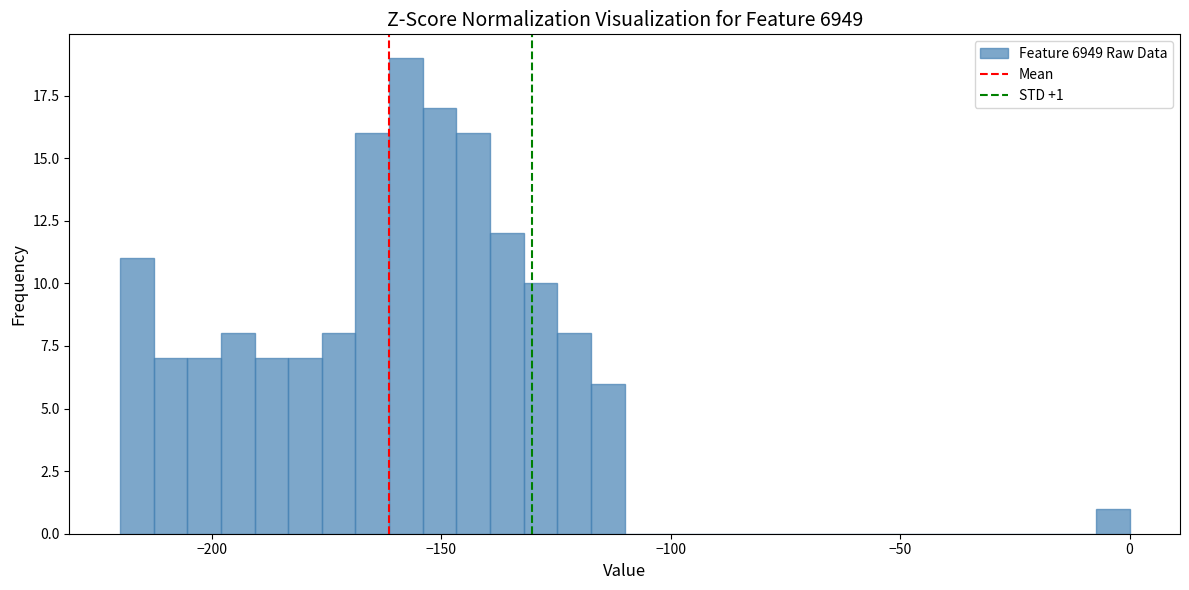

Read against the x-axis, roughly where is the centre of the tallest bar?

-160